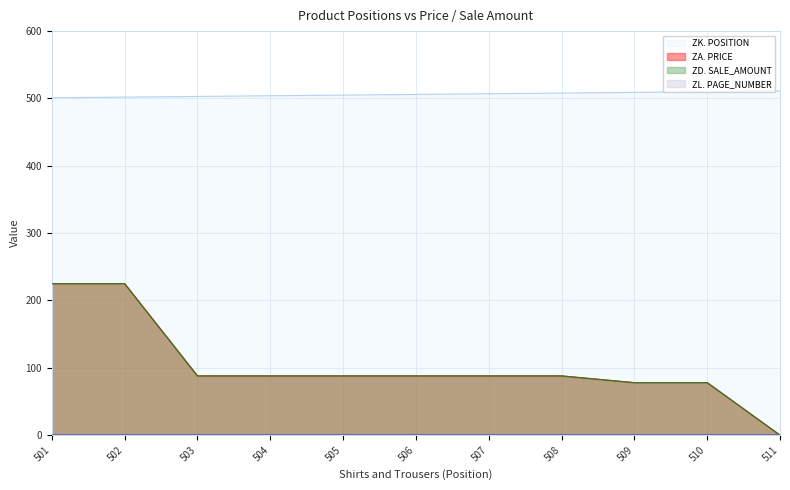

What is the value of the ZA. PRICE point at the 10th from the left?

78